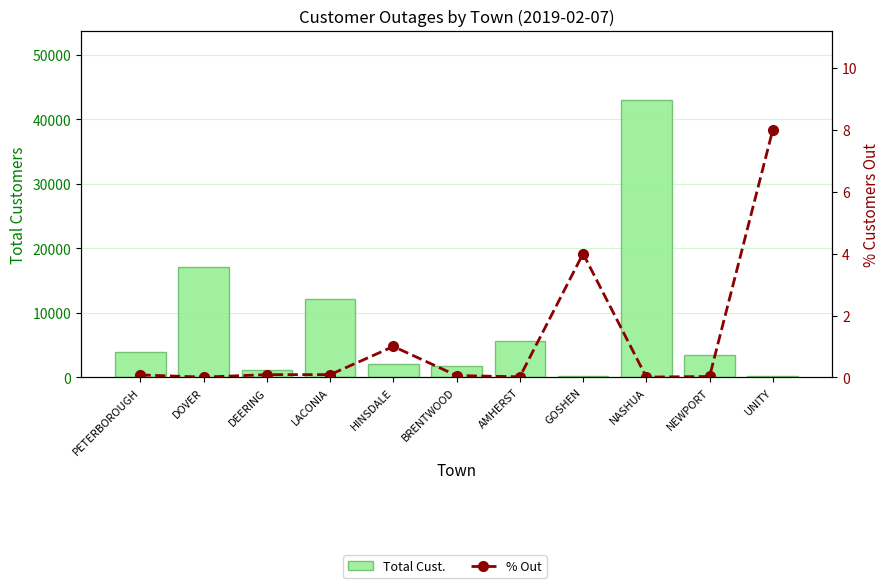

Is it true that % Out equals 0.0 at NASHUA?

False